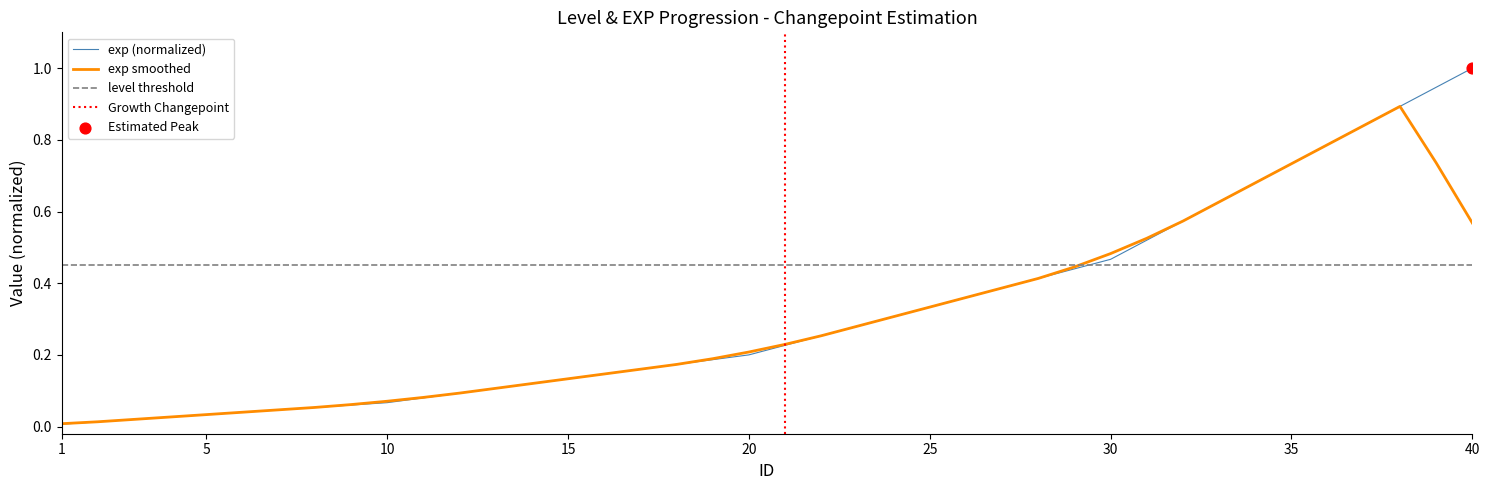

At which label does exp (normalized) reach its peak?

40